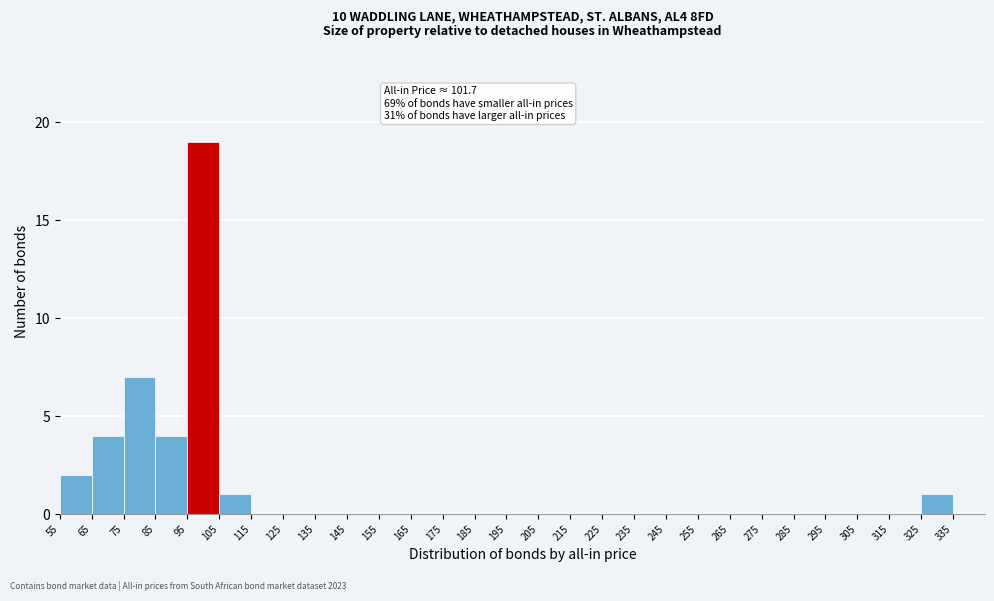

Which range on the x-axis has the tallest bar?

95 to 105